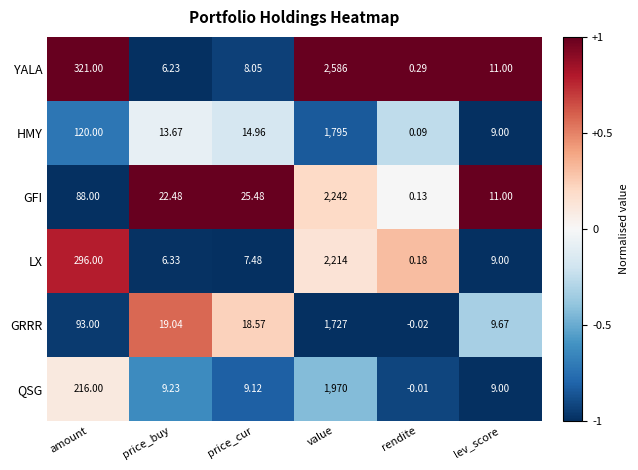

Count the number of data series in this chart.

6